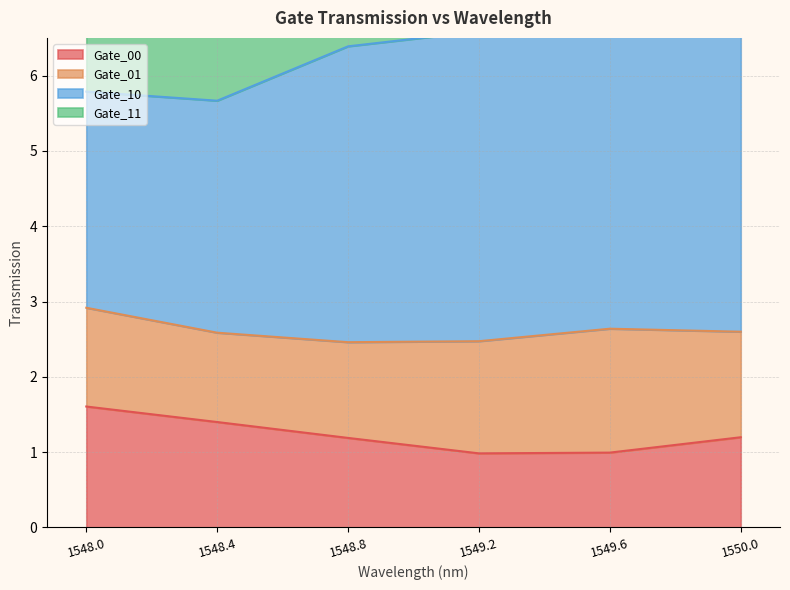

What position from the left is 1548.0?

1